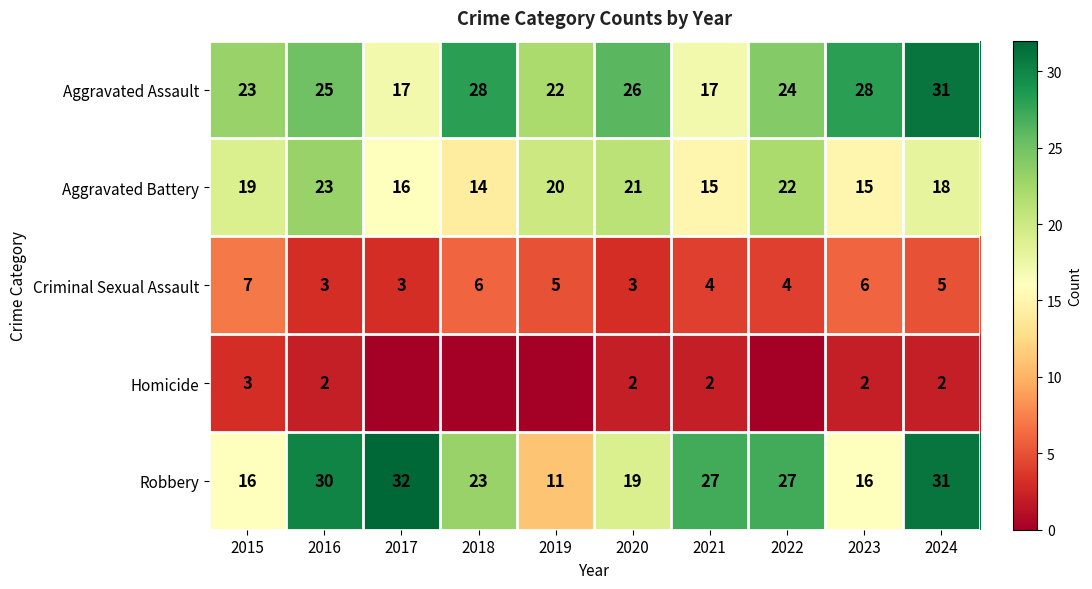

What is the highest value of the Aggravated Assault series?

31